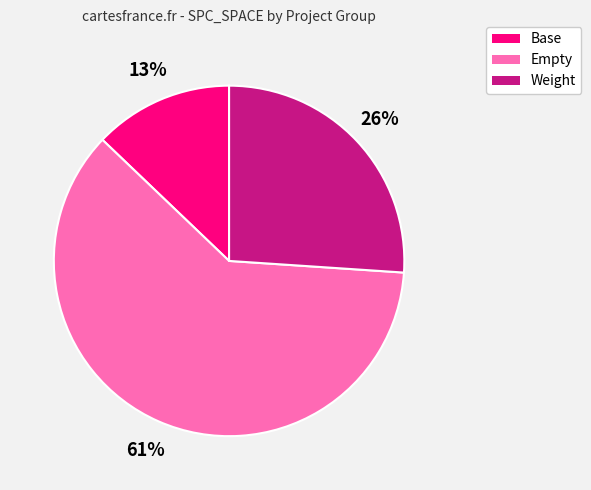

Is there a majority slice in this chart?

Yes